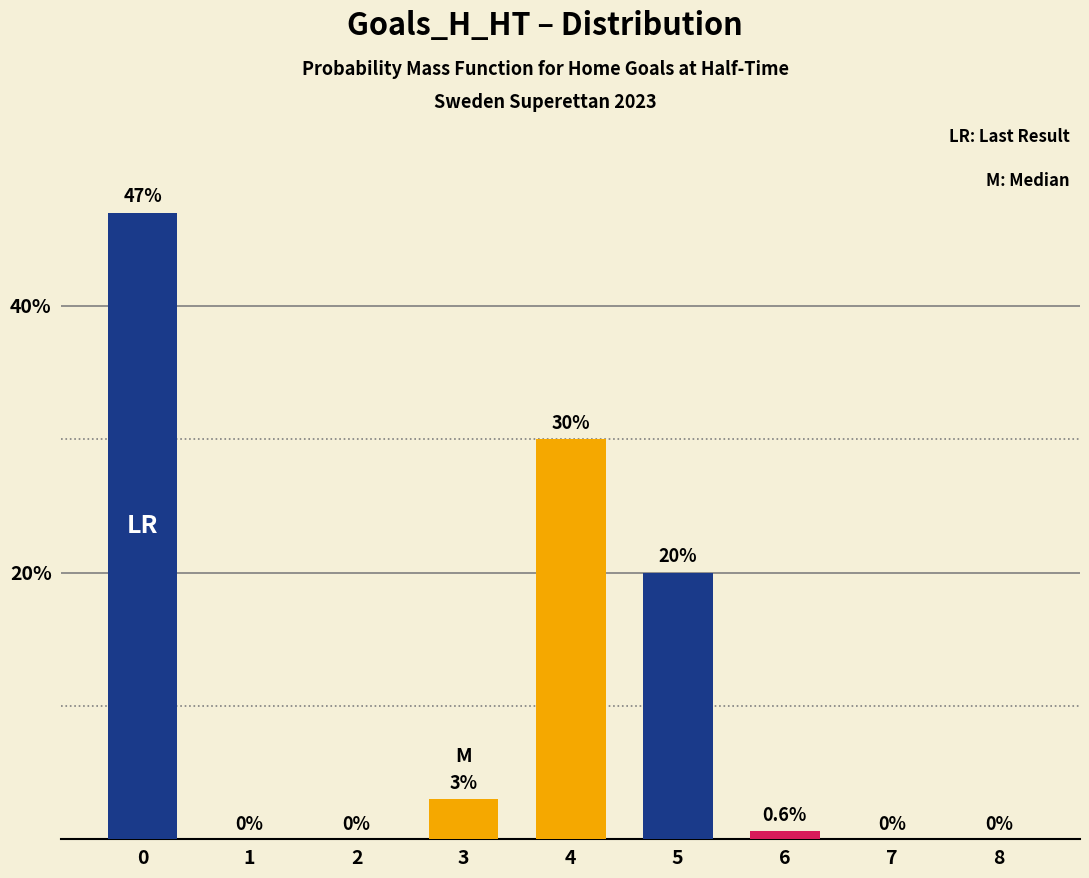

What is the maximum value shown in the chart?

47.0